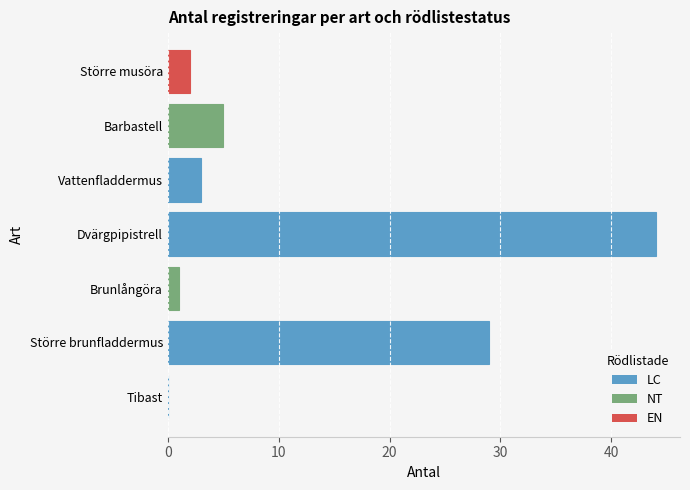

Is it true that the value at Större brunfladdermus is 29?

True